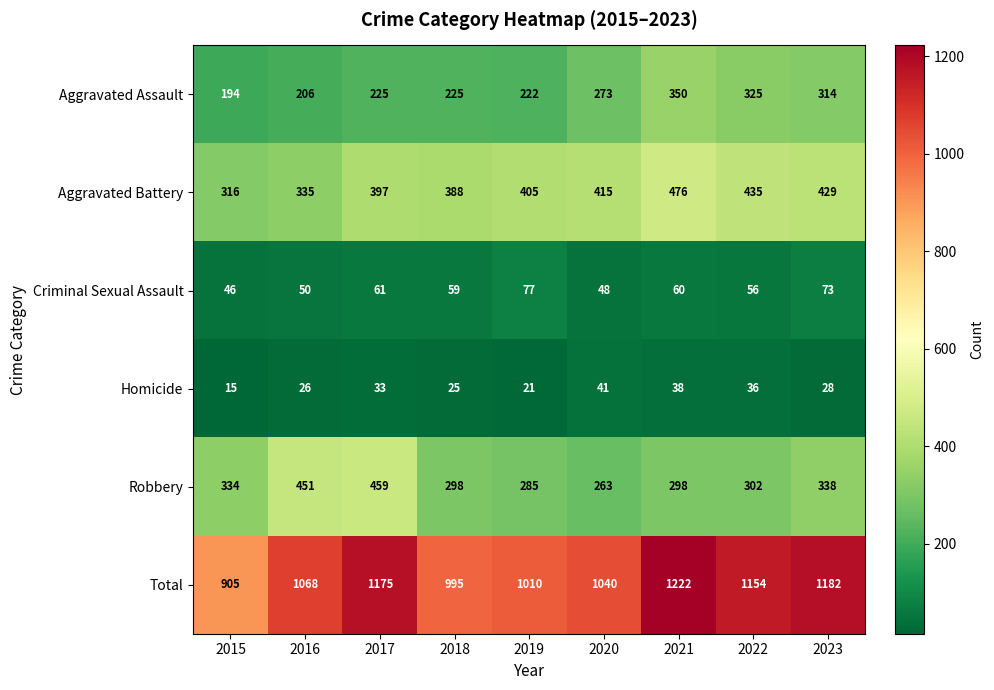

At 2019, list the series in order from largest to smallest.

Total, Aggravated Battery, Robbery, Aggravated Assault, Criminal Sexual Assault, Homicide